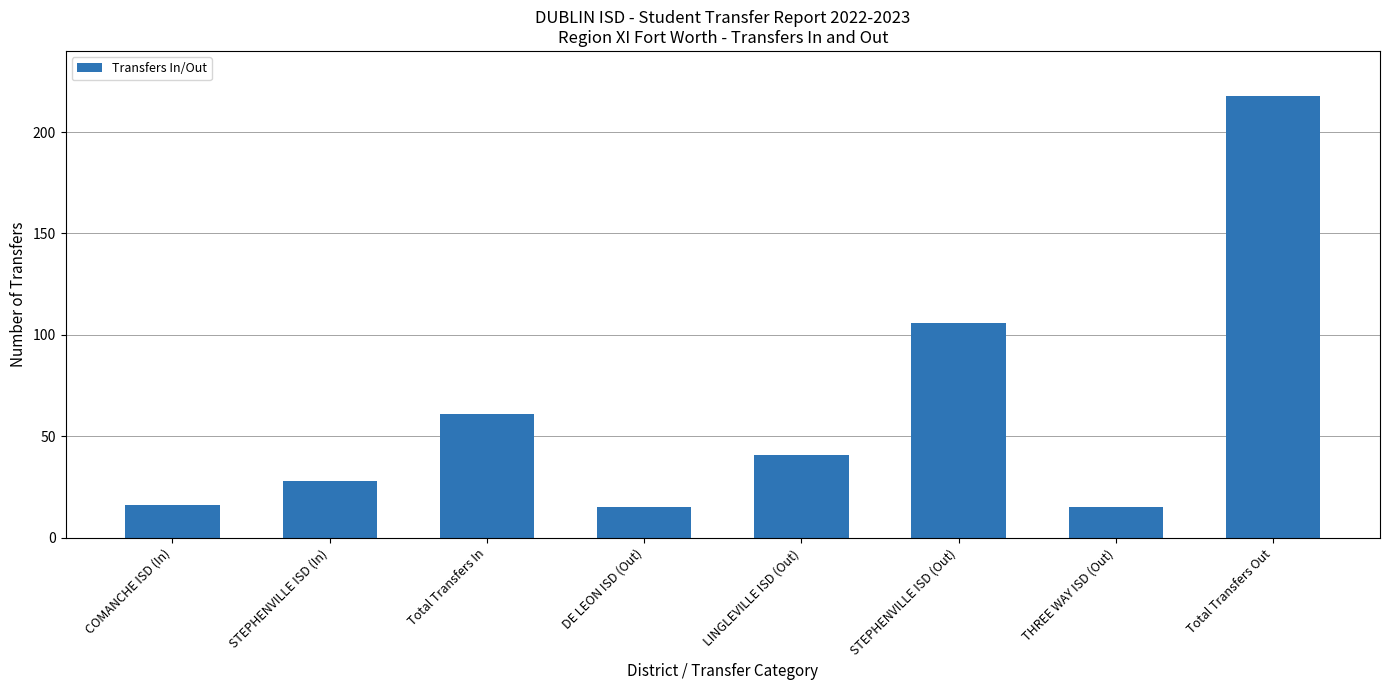

What is the change in value from Total Transfers In to Total Transfers Out?

+157